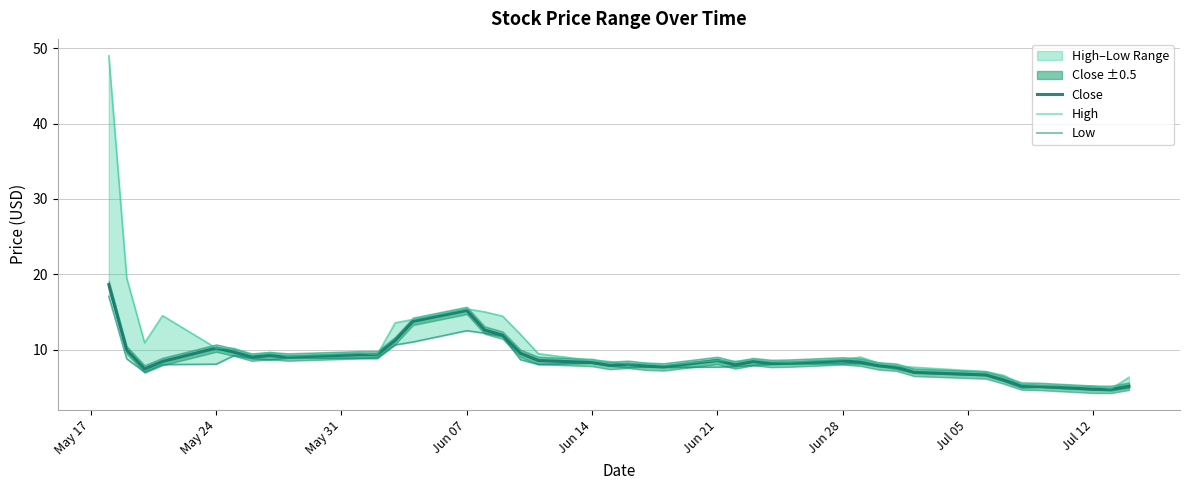

List the series in order of their overall mean, lowest first.

Low, Close, High